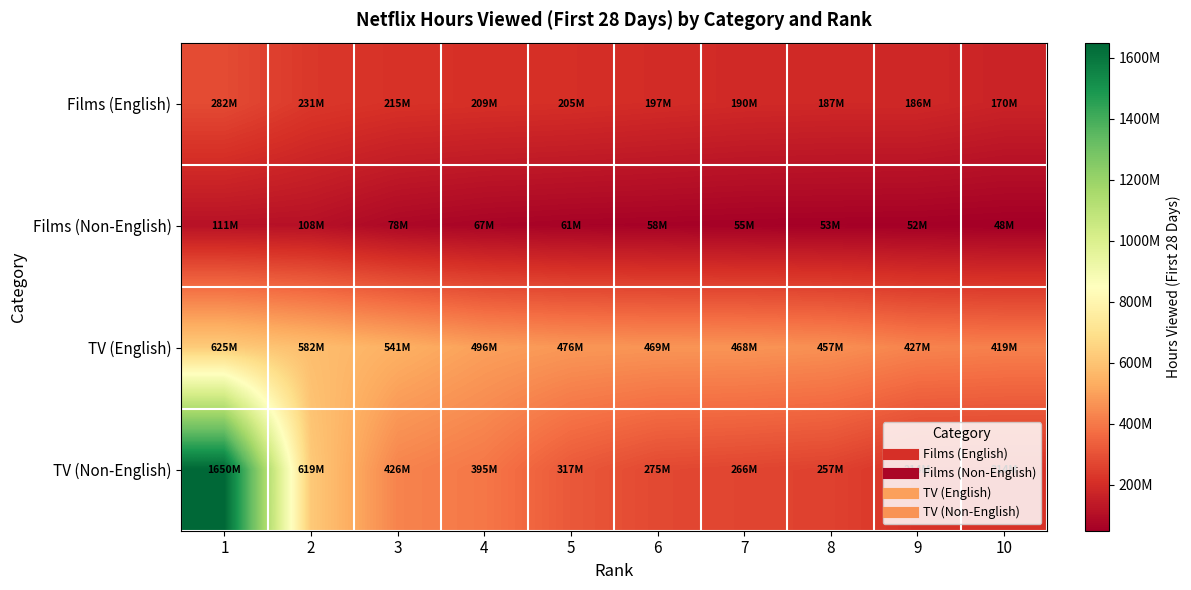

Reading left to right, list all the values displayed in this chart.

Films (English): 1=282020000	2=231340000	3=214570000	4=209250000	5=205470000	6=197320000	7=189900000	8=186540000	9=185710000	10=169590000
Films (Non-English): 1=110520000	2=108090000	3=78300000	4=66600000	5=60930000	6=58320000	7=54620000	8=53340000	9=52110000	10=48430000
TV (English): 1=625490000	2=582100000	3=541010000	4=496120000	5=475570000	6=469090000	7=467820000	8=457370000	9=427440000	10=418760000
TV (Non-English): 1=1650450000	2=619010000	3=426400000	4=395130000	5=316830000	6=275300000	7=266430000	8=257090000	9=214070000	10=213790000